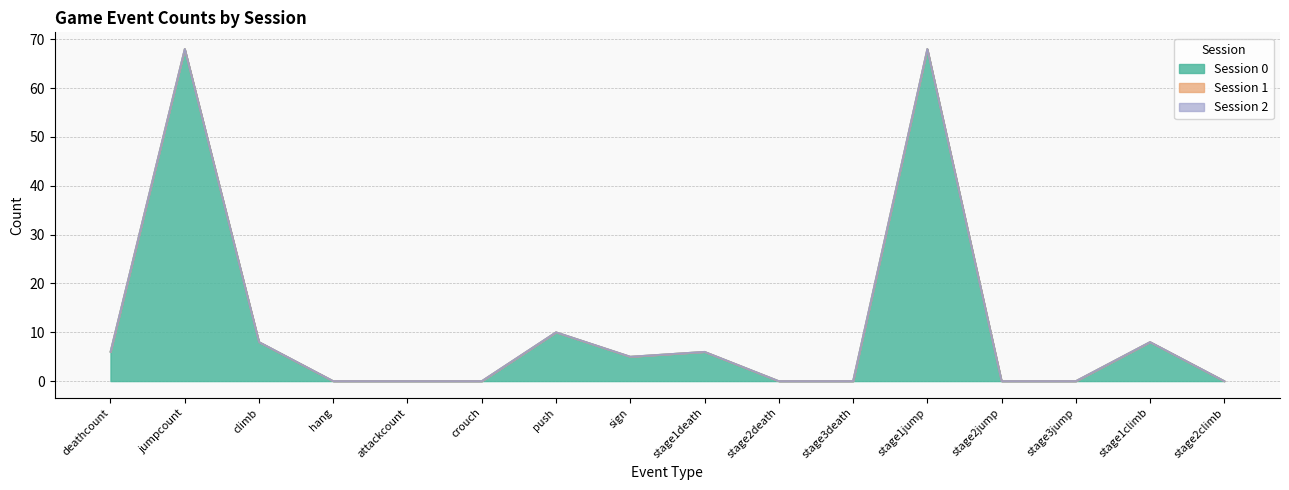

What are all the series names shown in the legend?

Session 0, Session 1, Session 2